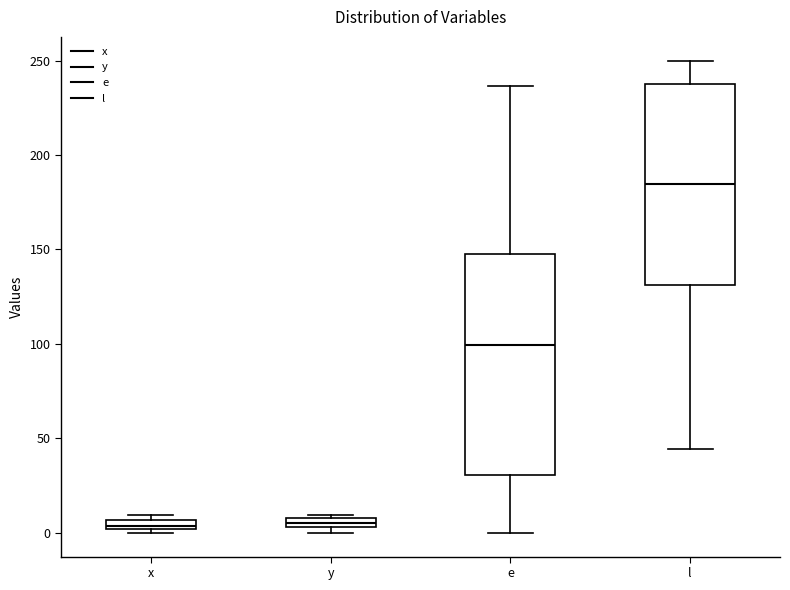

Where does the median line of the box for l sit on the y-axis? The values are not printed on the chart, so give them approximately, as read against the axis.

185